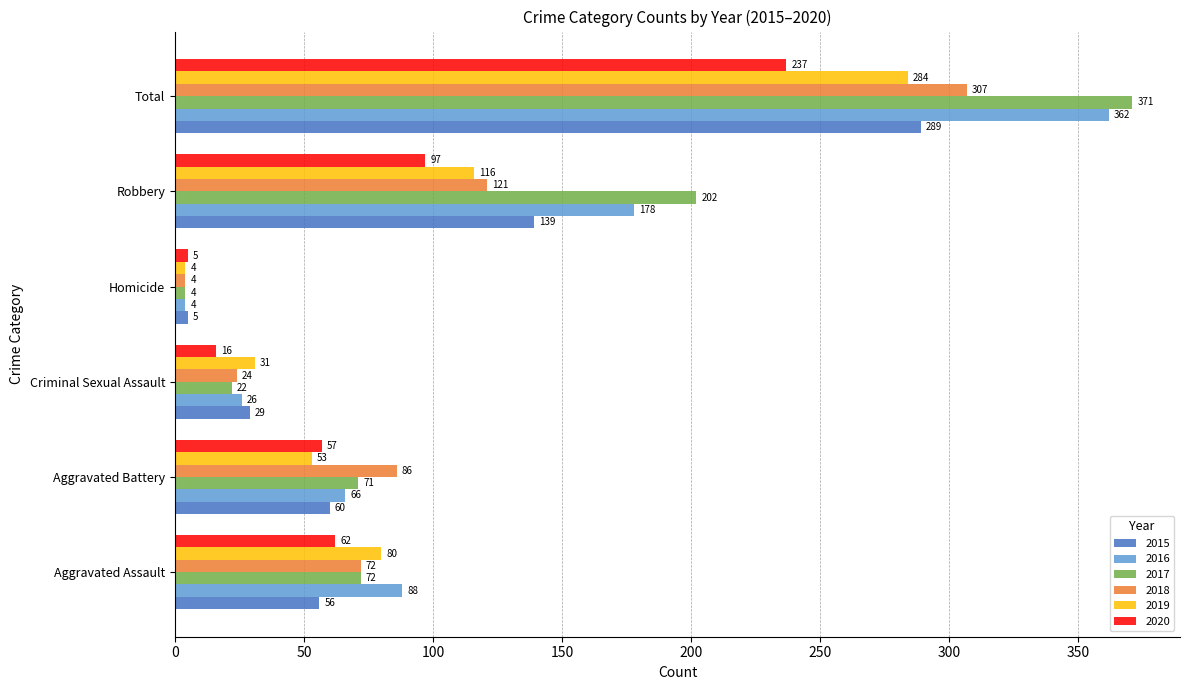

How many categories are shown in the chart?

6